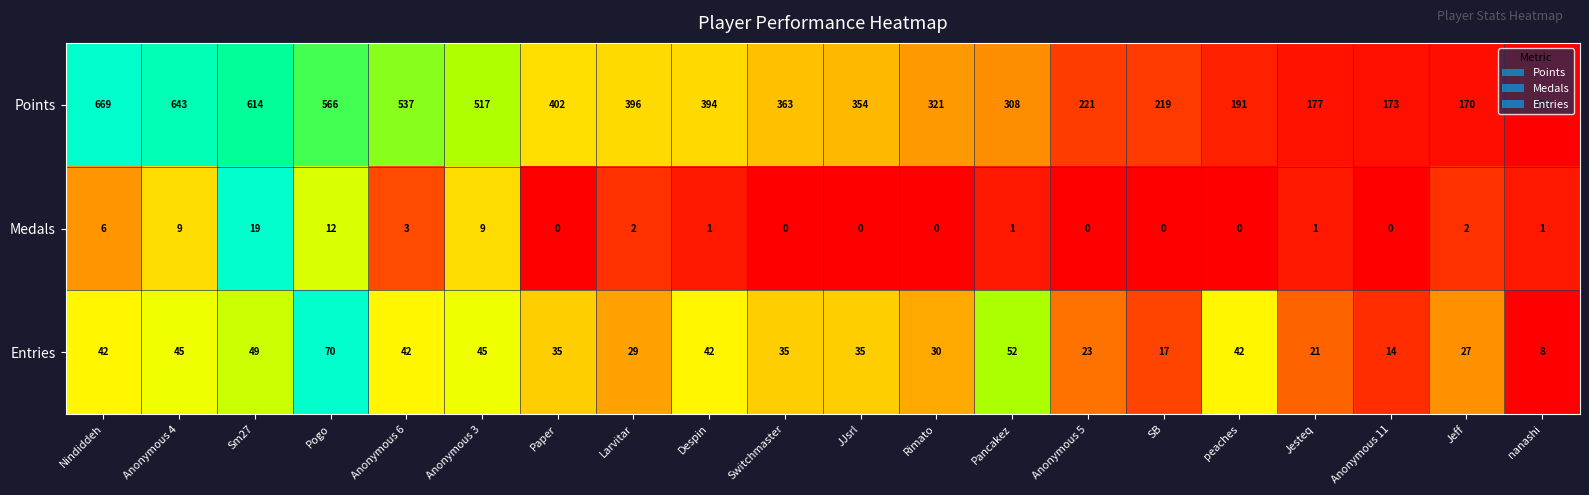

The value of Medals at Nindiddeh is 6. True or false?

True